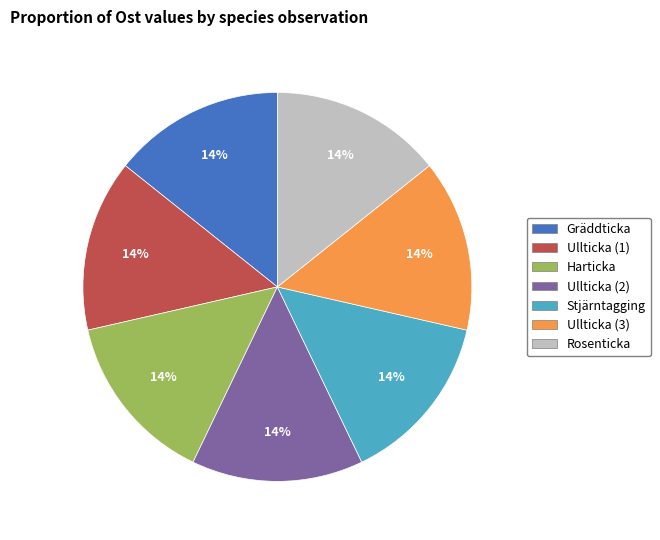

The Ullticka (3) slice represents 14% of the pie. True or false?

True